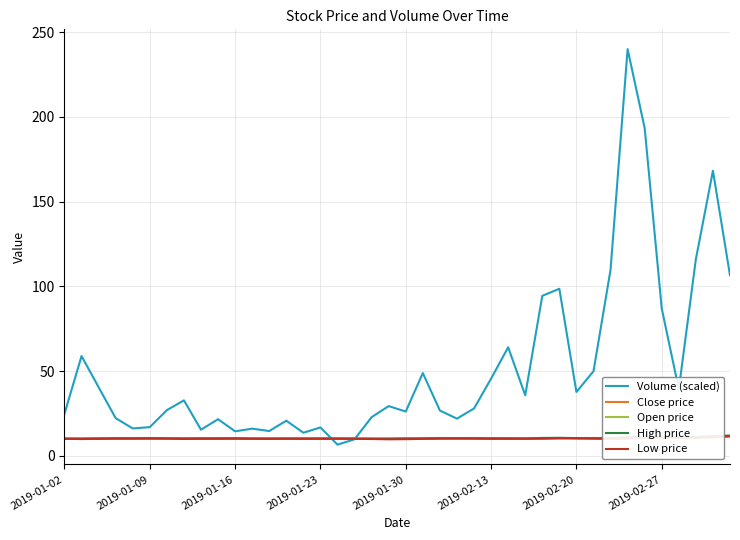

What is the difference between the maximum and minimum values in the Low price series?

1.7